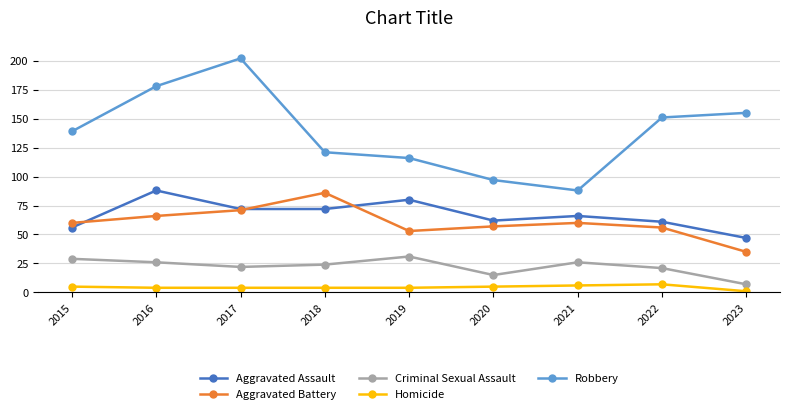

Reading left to right, extract all data points from this chart.

Aggravated Assault: 56	88	72	72	80	62	66	61	47
Aggravated Battery: 60	66	71	86	53	57	60	56	35
Criminal Sexual Assault: 29	26	22	24	31	15	26	21	7
Homicide: 5	4	4	4	4	5	6	7	1
Robbery: 139	178	202	121	116	97	88	151	155